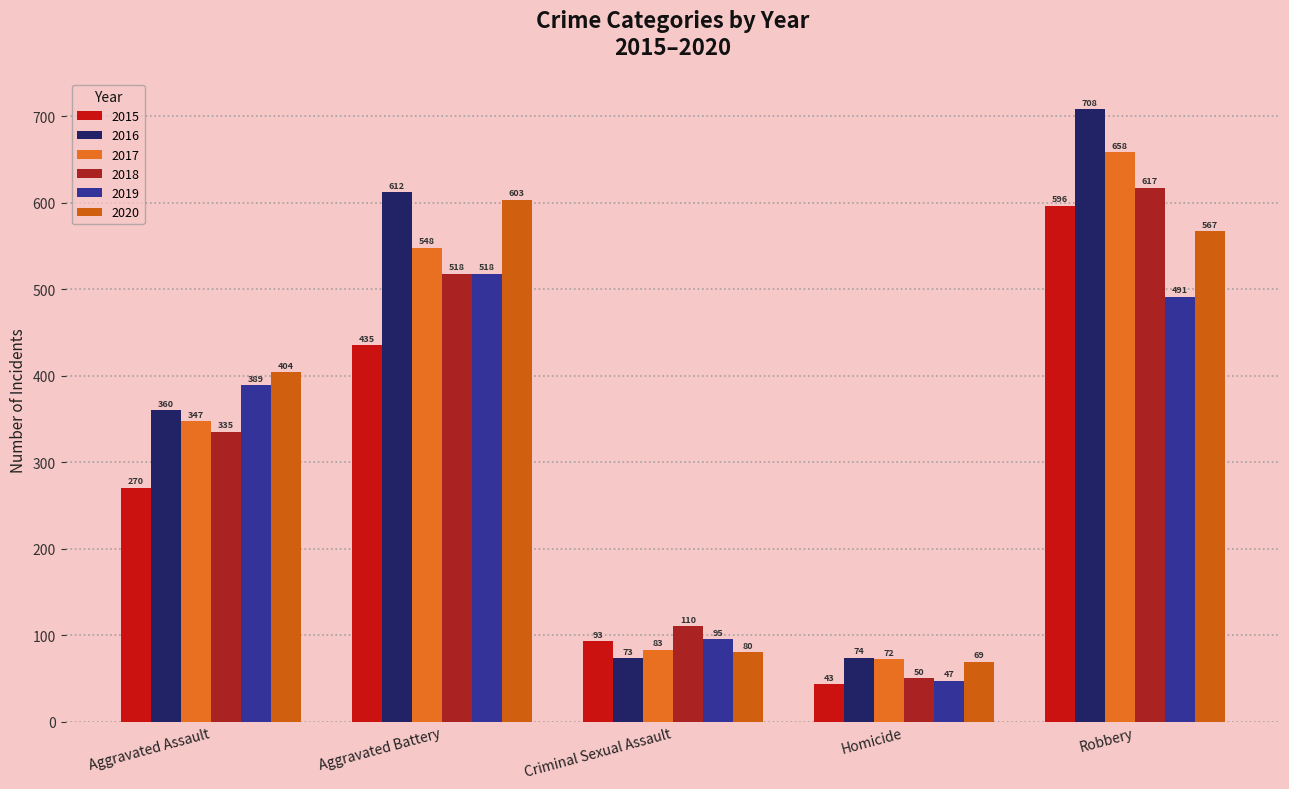

How many values in the 2016 series are below 360?

2